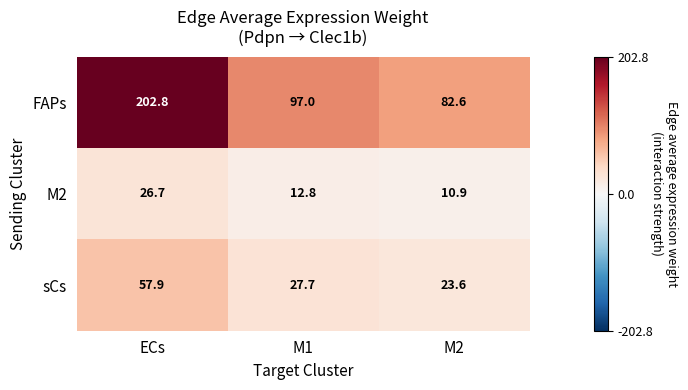

Reading right to left, what are all the values shown in this chart?

FAPs: M2=82.6	M1=97.0	ECs=202.8
M2: M2=10.9	M1=12.8	ECs=26.7
sCs: M2=23.6	M1=27.7	ECs=57.9